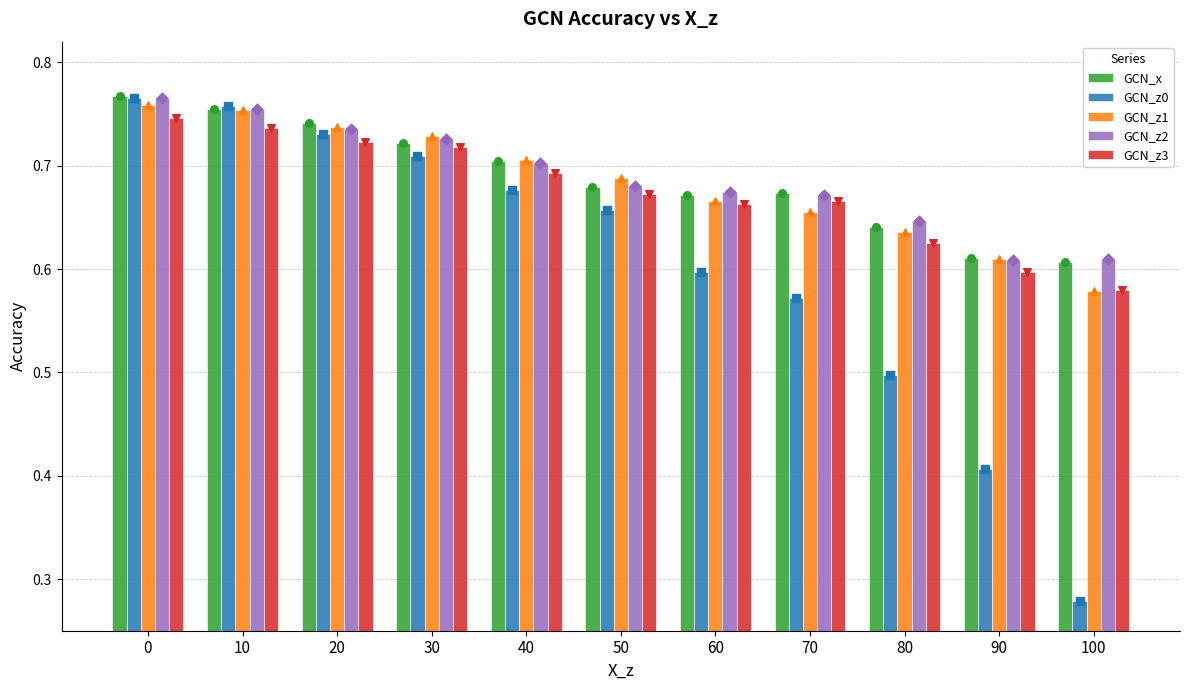

Is the value of GCN_z2 at 0 greater than the value of GCN_x at 70?

Yes